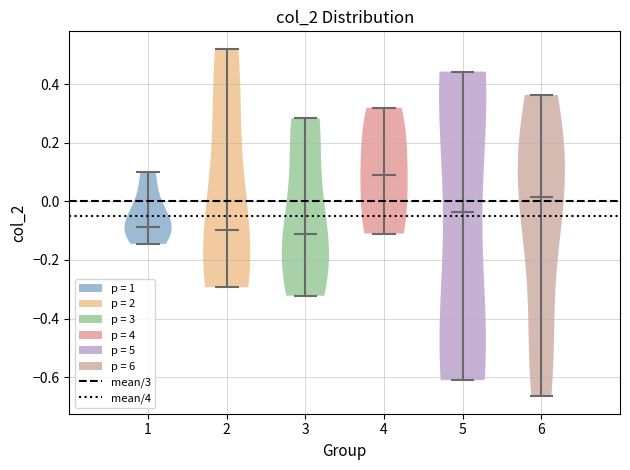

Reading left to right, read every violin against the y-axis: where its median line is, and the lowest and highest points it reaches. The values are not printed on the chart, so give them approximately, as read against the axis.

1: median line -0.08, lowest point -0.14, highest point 0.10
2: median line -0.10, lowest point -0.30, highest point 0.52
3: median line -0.12, lowest point -0.32, highest point 0.28
4: median line 0.10, lowest point -0.10, highest point 0.32
5: median line -0.04, lowest point -0.62, highest point 0.44
6: median line 0.02, lowest point -0.66, highest point 0.36